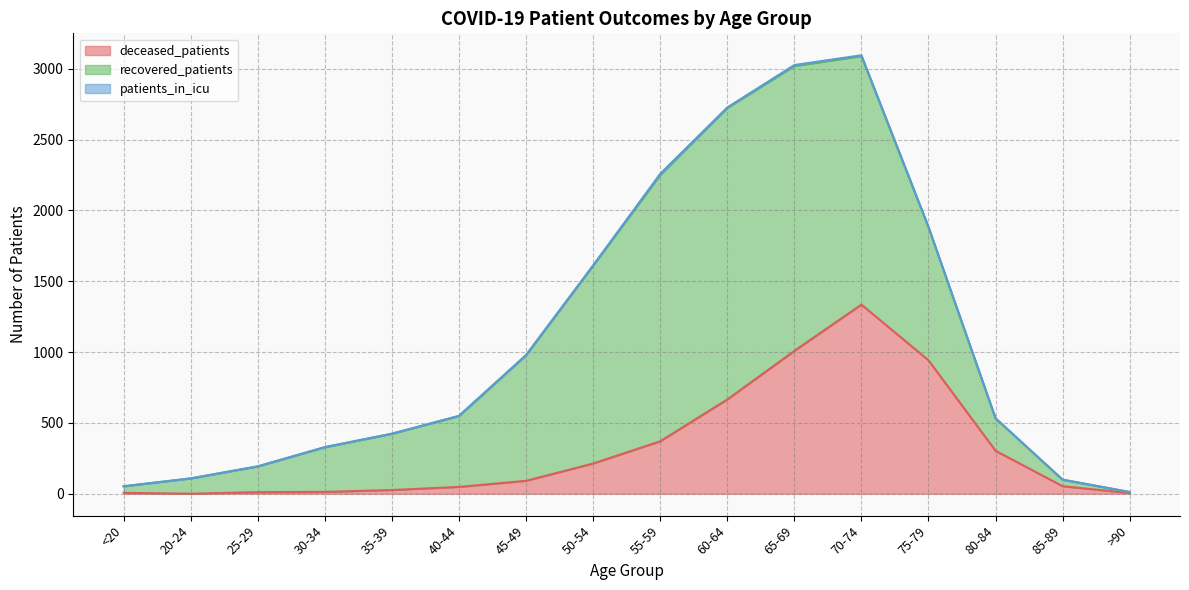

True or false: patients_in_icu has more than 1 points higher than both neighbors.

True